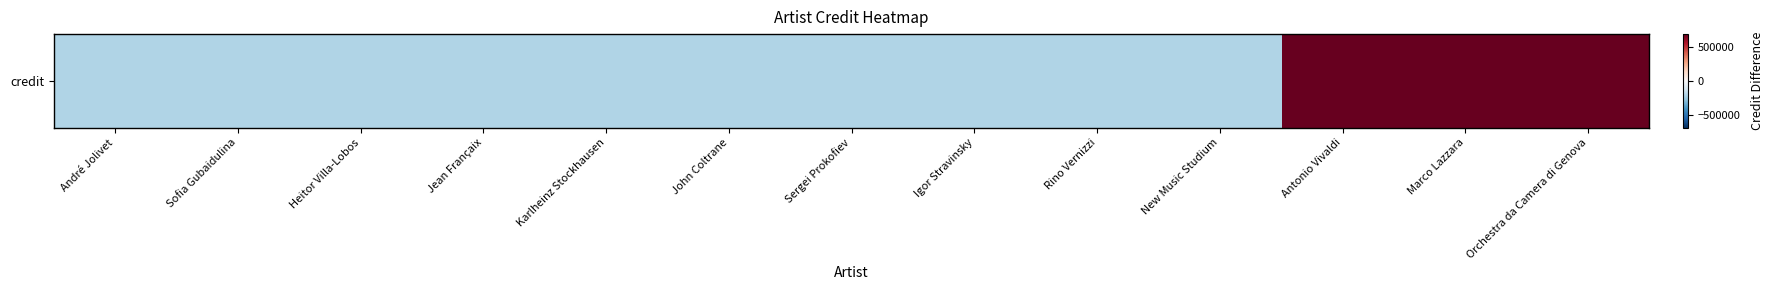

What is the change in value from New Music Studium to Antonio Vivaldi?

+889317